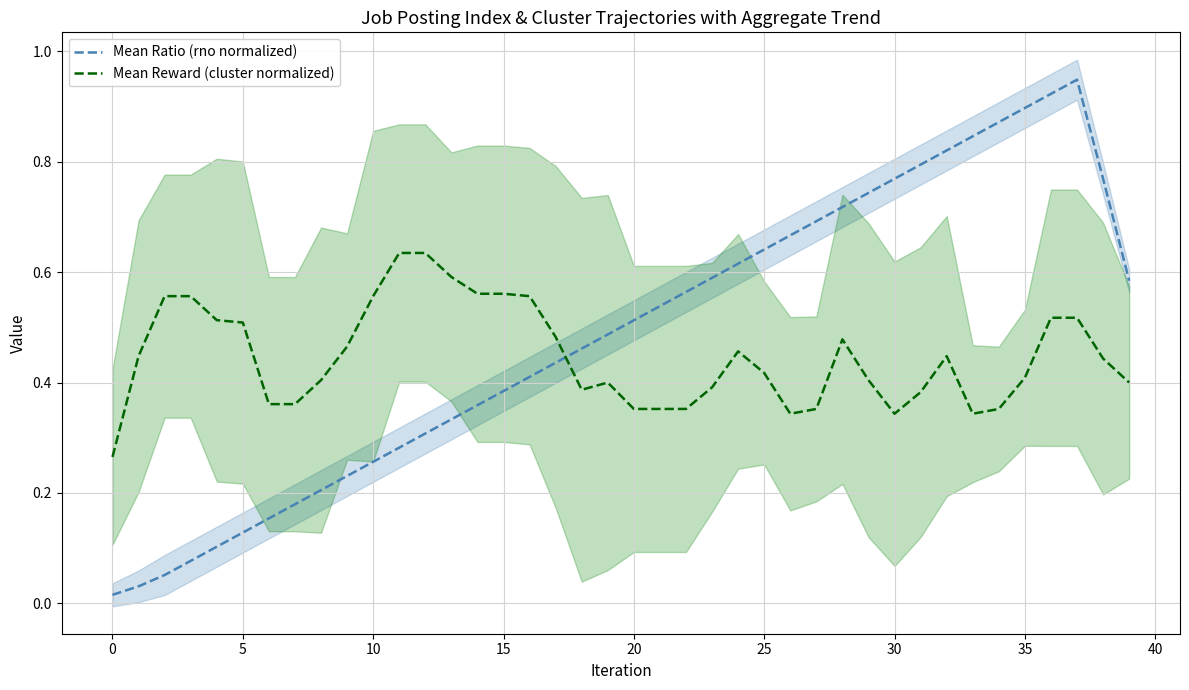

How many lines are shown in the chart?

2